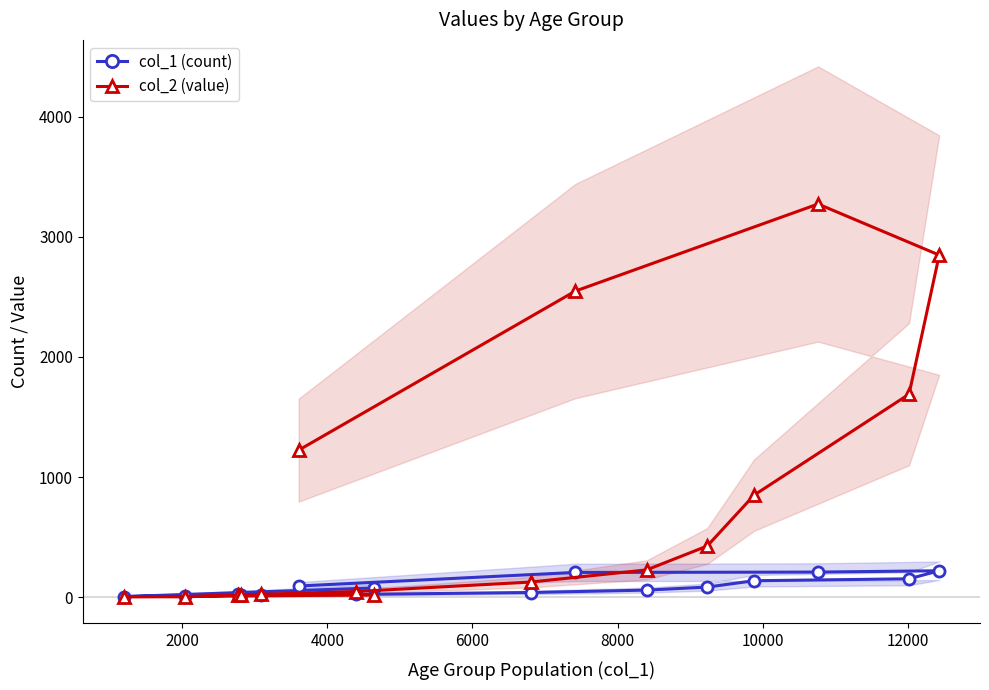

True or false: col_1 (count) has more than 0 points higher than both neighbors.

True